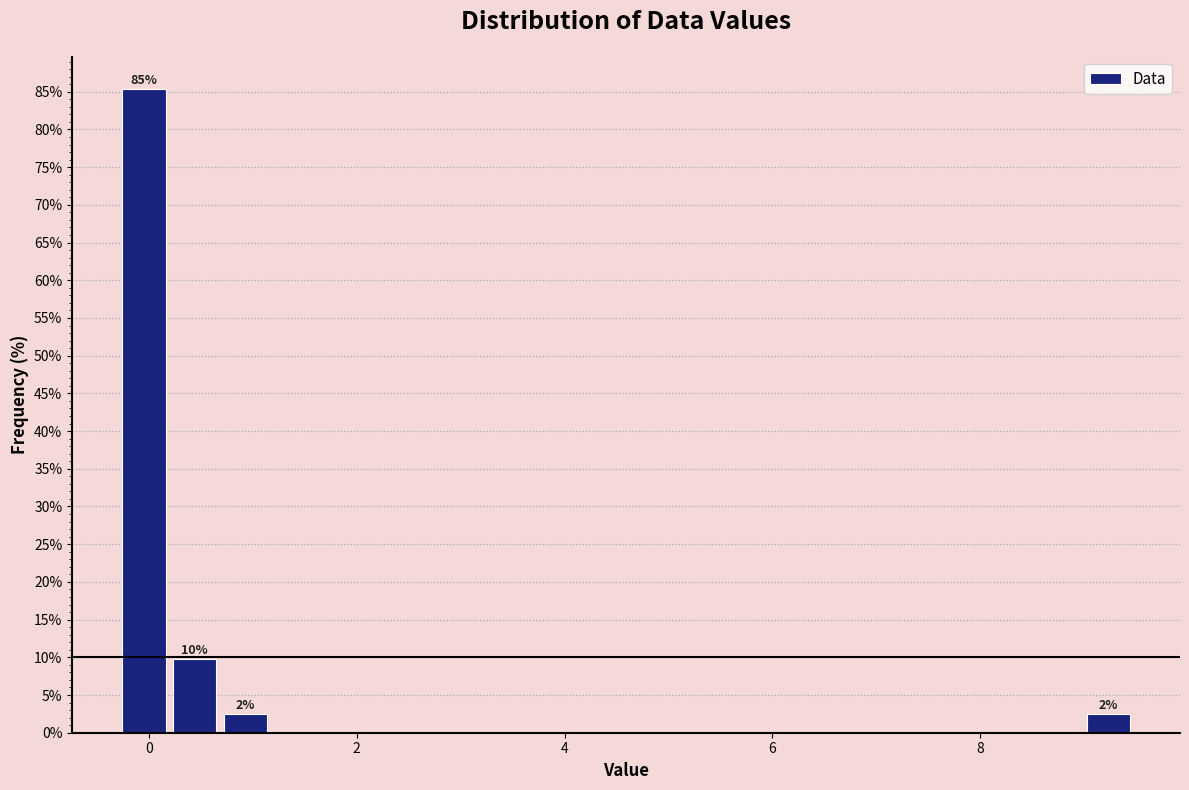

Around what value on the x-axis is the tallest bar? Give the approximate position of its centre, as read against the axis.

0.0